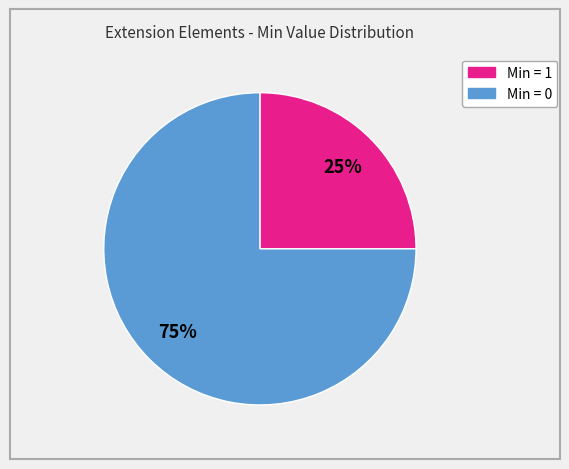

To the nearest percent, what is the average slice percentage?

50%